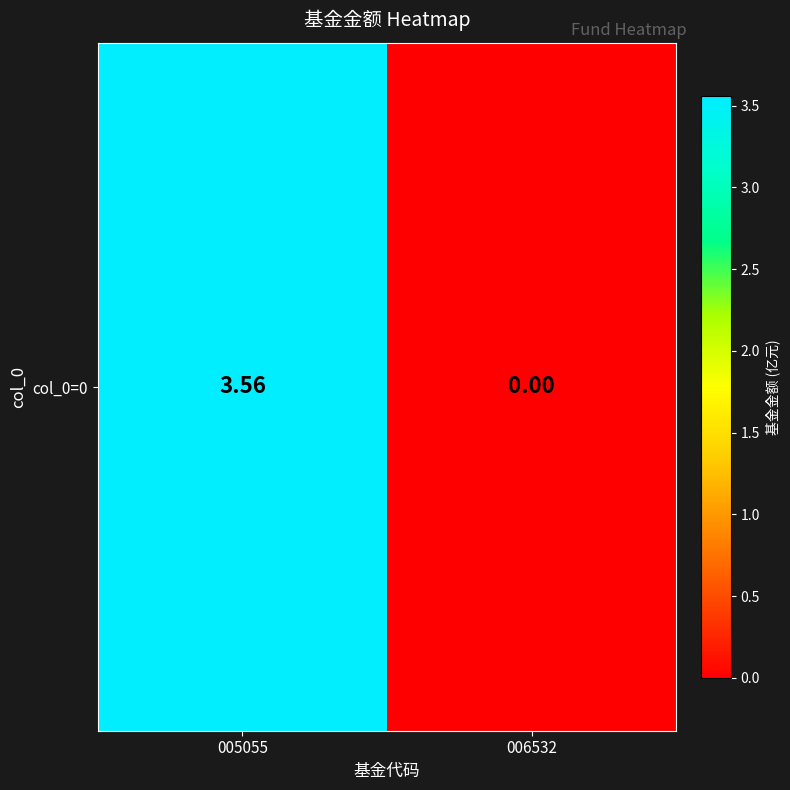

Count the number of values greater than 3.

1